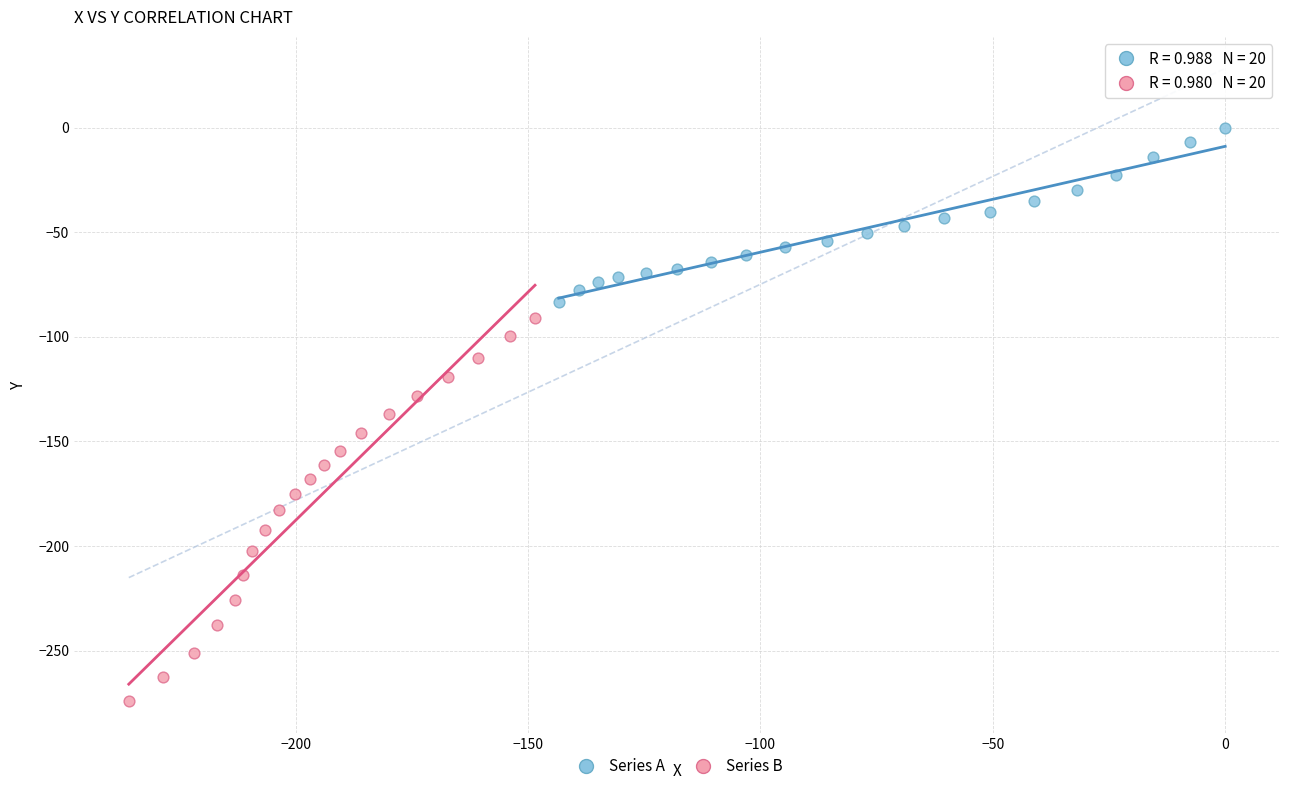

Which series has the widest spread of Y values?

Series B